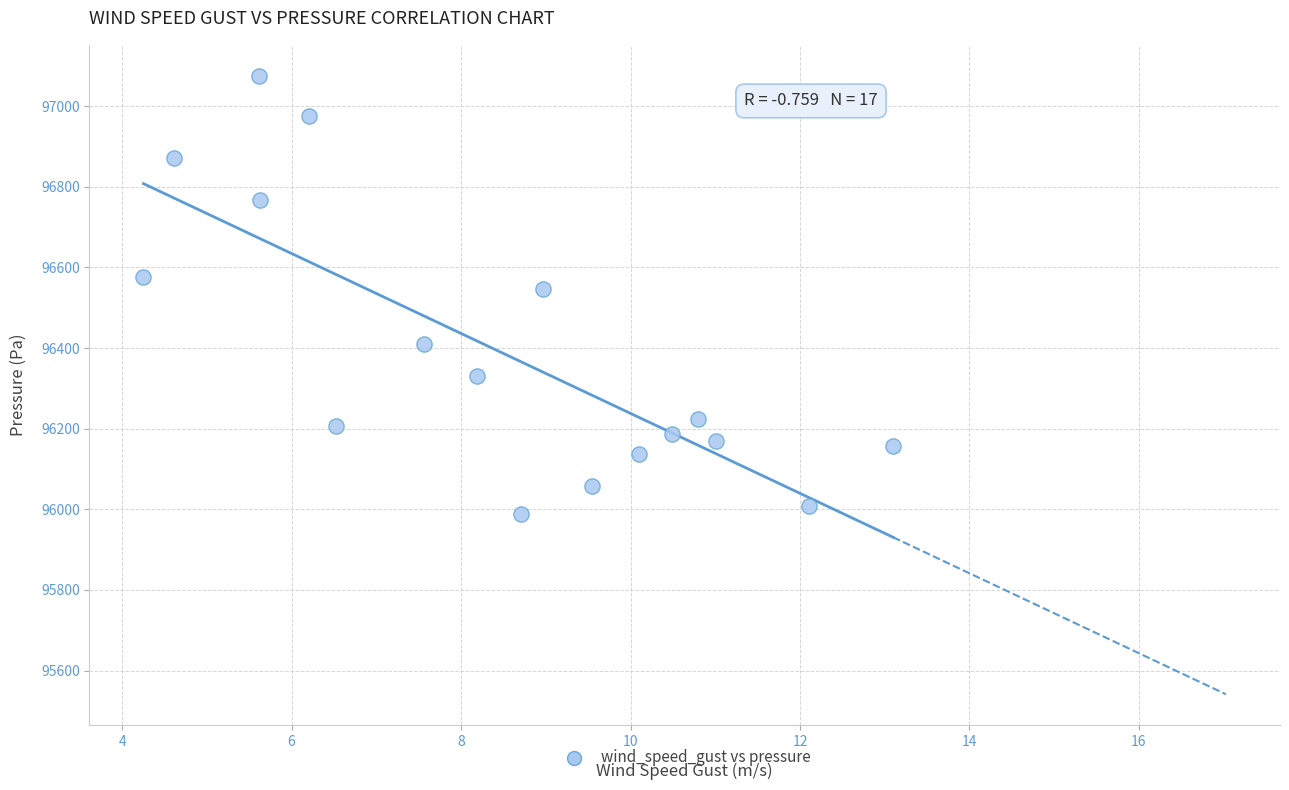

What is the range of Y values (max minus min)?

1087.4